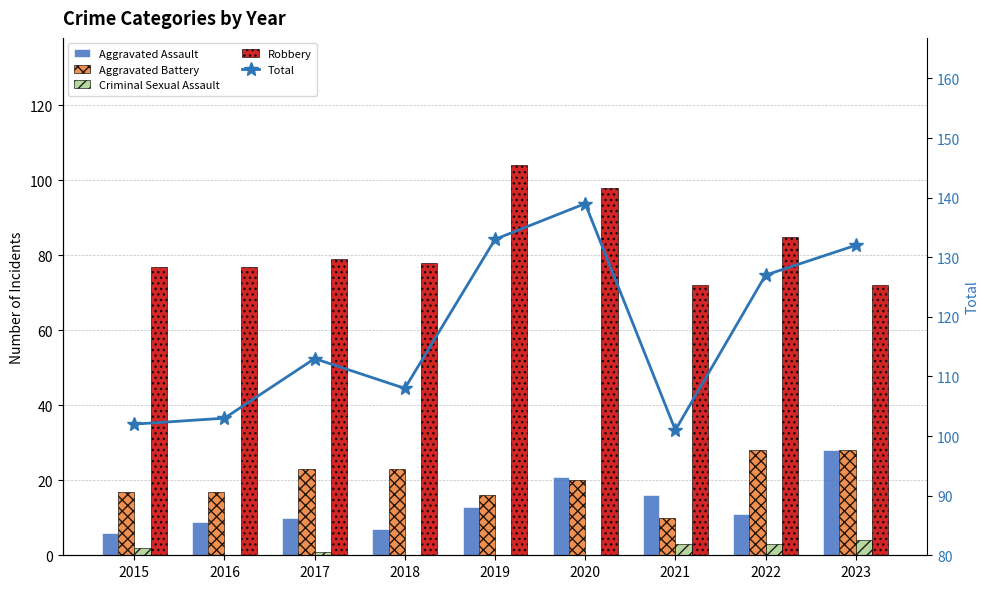

Which series has the widest spread of values?

Total